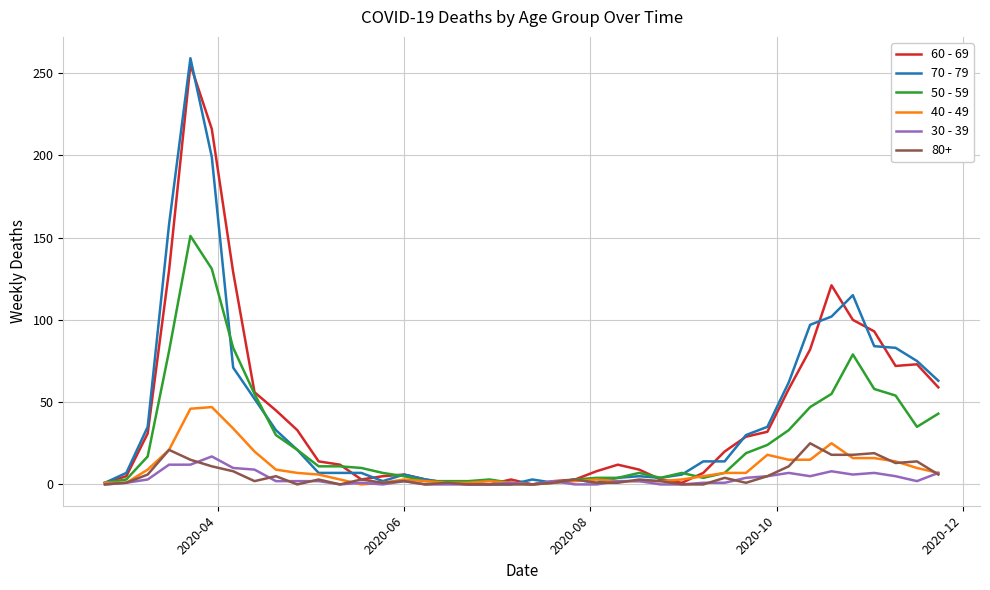

Which series has the widest spread of values?

70 - 79